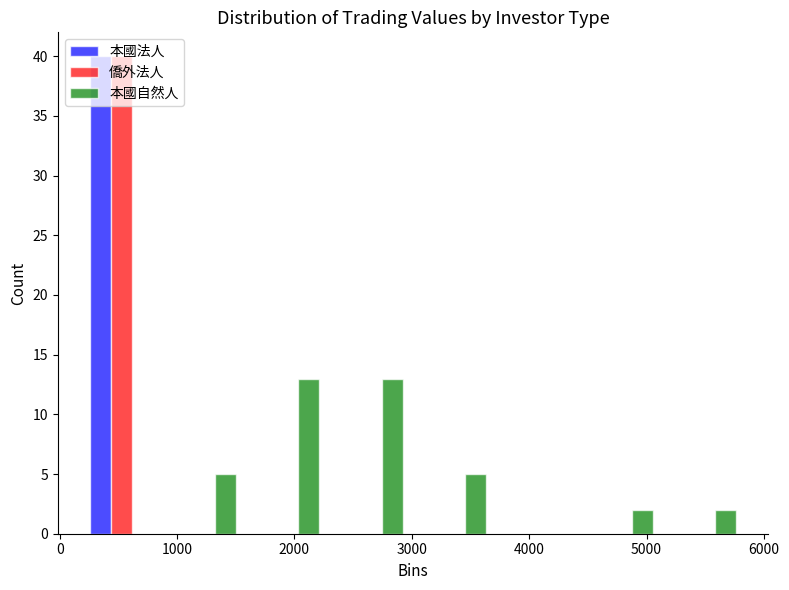

Reading left to right, transcribe this chart: for each range on the x-axis, give the height of each series' bar. Neither the bar edges nor the heights are printed on the chart, so give them approximately, as read against the axes.

200 to 900: 本國法人=40	僑外法人=40	本國自然人=0
900 to 1600: 本國法人=0	僑外法人=0	本國自然人=5
1600 to 2300: 本國法人=0	僑外法人=0	本國自然人=13
2300 to 3000: 本國法人=0	僑外法人=0	本國自然人=13
3000 to 3700: 本國法人=0	僑外法人=0	本國自然人=5
3700 to 4400: 本國法人=0	僑外法人=0	本國自然人=0
4400 to 5100: 本國法人=0	僑外法人=0	本國自然人=2
5100 to 5900: 本國法人=0	僑外法人=0	本國自然人=2